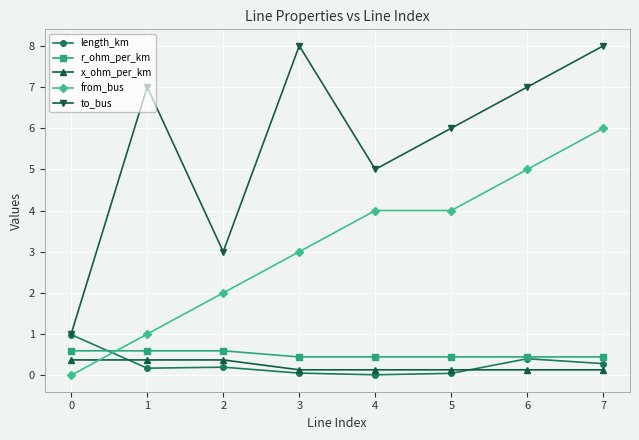

Is the value of x_ohm_per_km at 3 greater than the value of to_bus at 5?

No